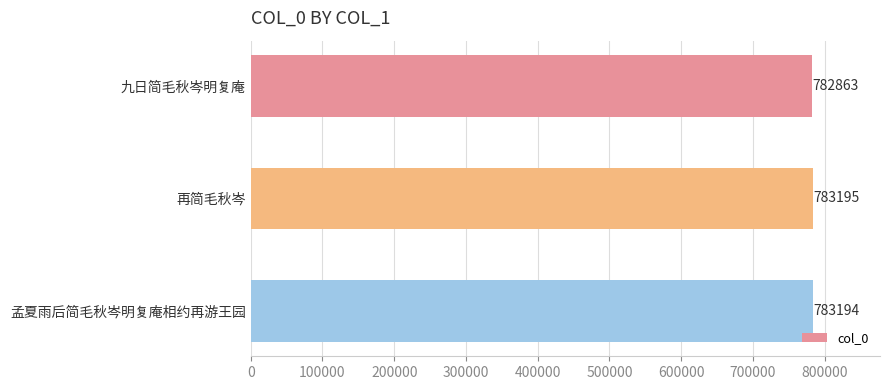

List the labels in order of value, smallest first.

九日简毛秋岑明复庵, 孟夏雨后简毛秋岑明复庵相约再游王园, 再简毛秋岑